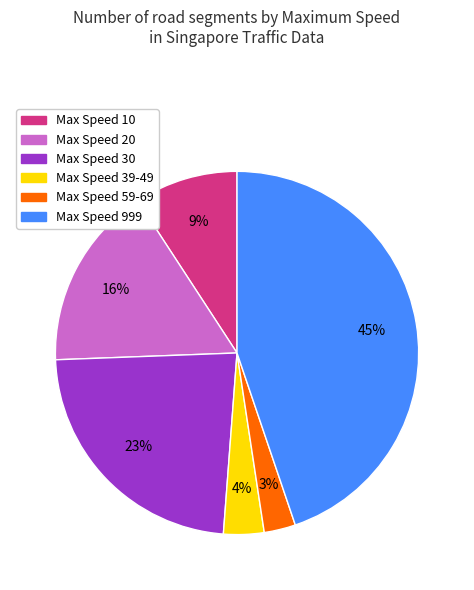

To the nearest percent, what is the difference between the largest and smallest slice percentages?

42%